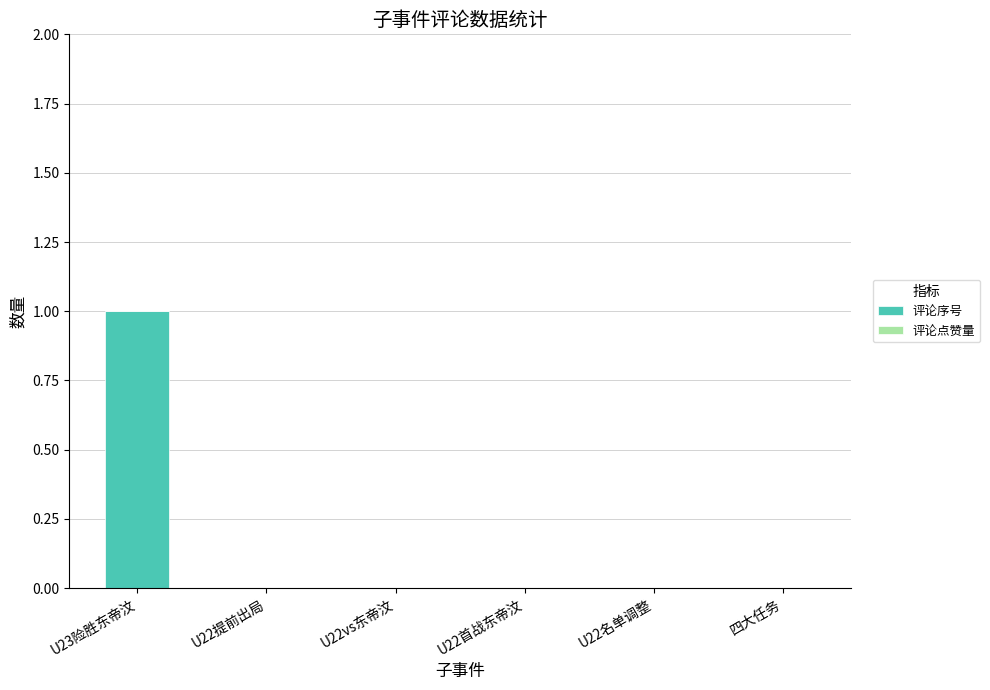

True or false: the data shows 0 at 四大任务.

True